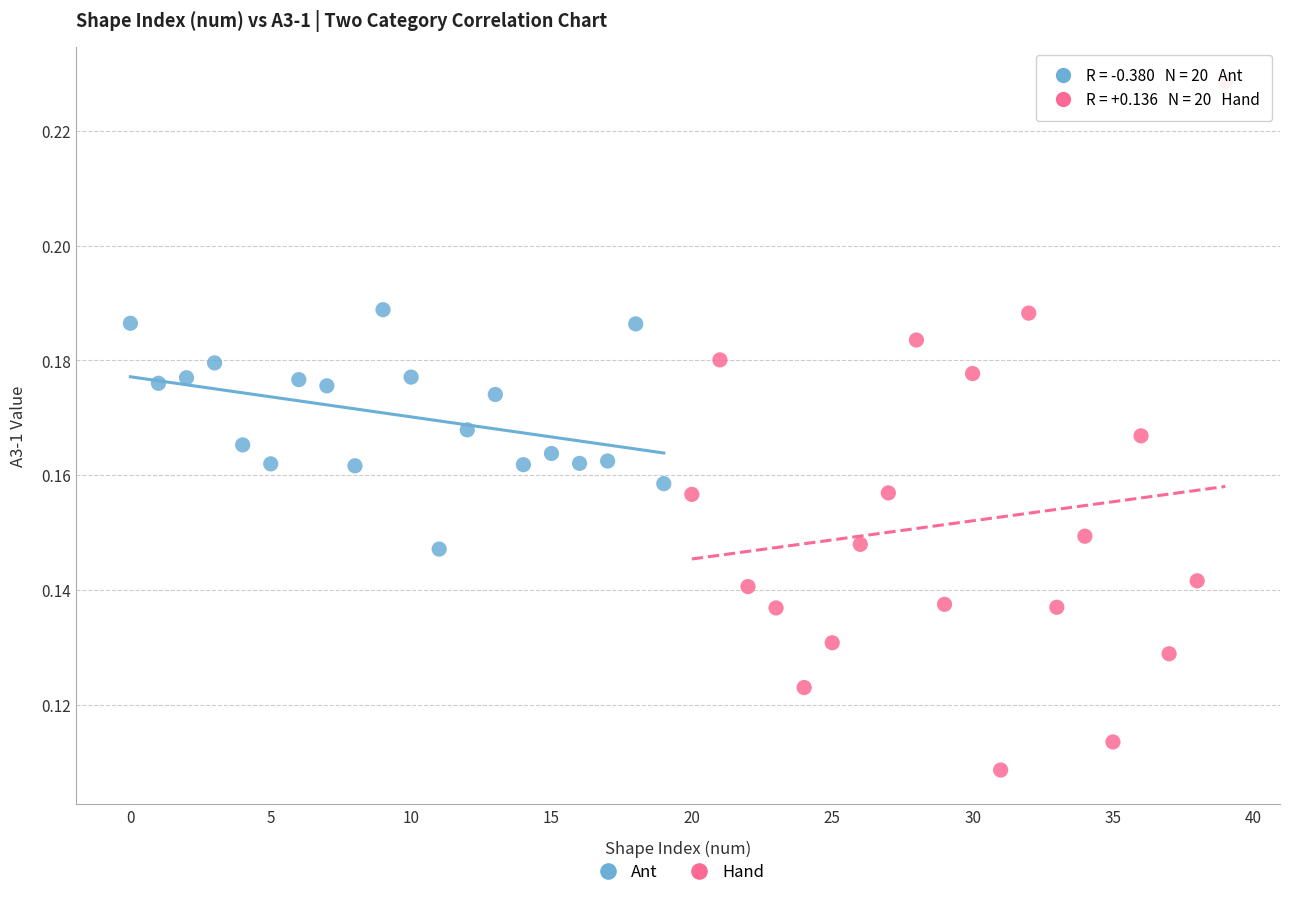

Which series has the widest spread of Y values?

Hand